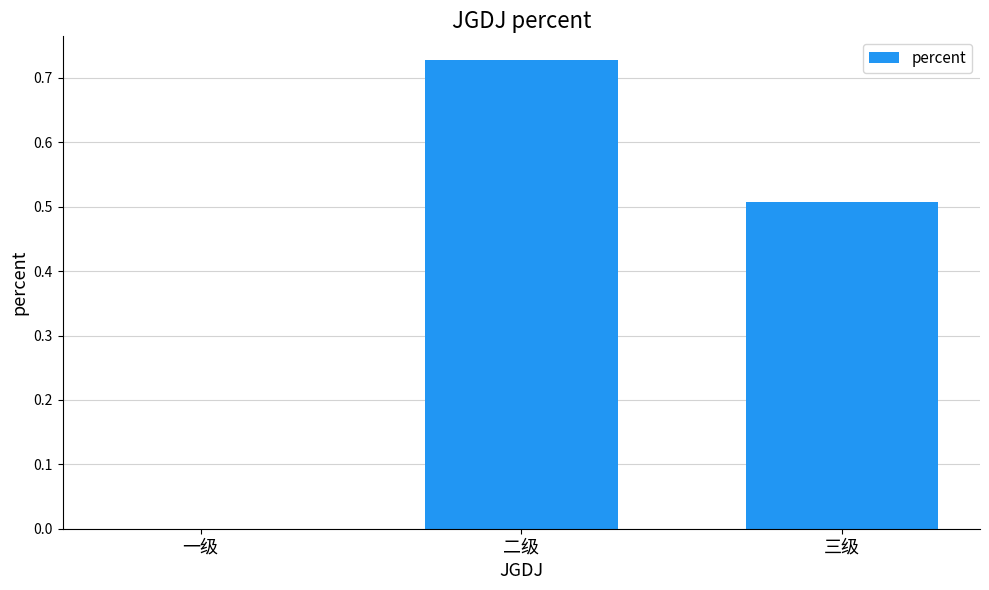

At which category does the chart reach its peak across all series?

二级